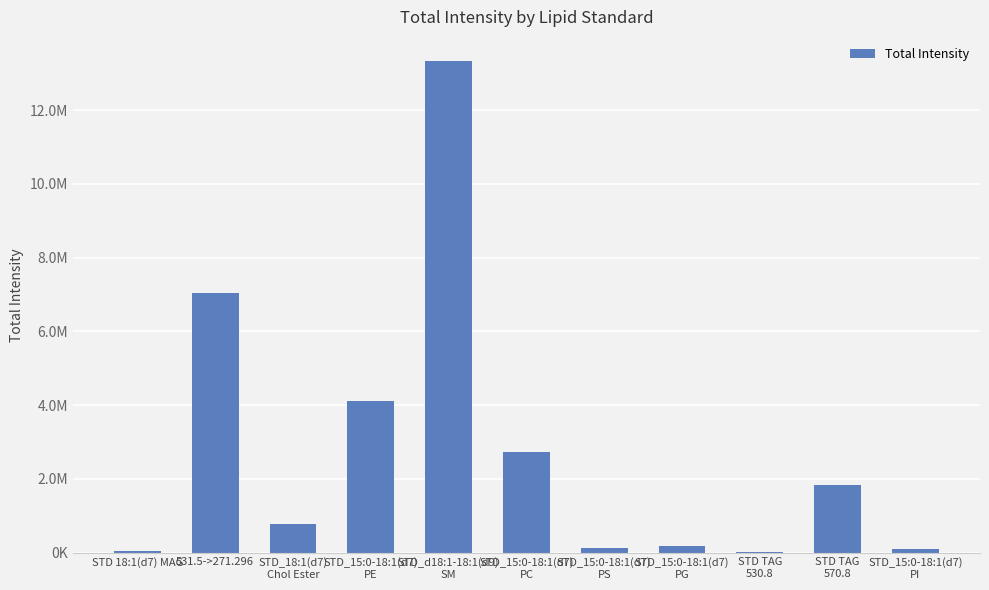

Reading right to left, transcribe all the data shown in this chart.

STD_15:0-18:1(d7)
PI=109565.3	STD TAG
570.8=1834037.8	STD TAG
530.8=19121.6	STD_15:0-18:1(d7)
PG=182937.0	STD_15:0-18:1(d7)
PS=126204.5	STD_15:0-18:1(d7)
PC=2720208.3	STD_d18:1-18:1(d9)
SM=13319286.1	STD_15:0-18:1(d7)
PE=4098133.2	STD_18:1(d7)
Chol Ester=765108.4	531.5->271.296=7045863.0	STD 18:1(d7) MAG=40034.9